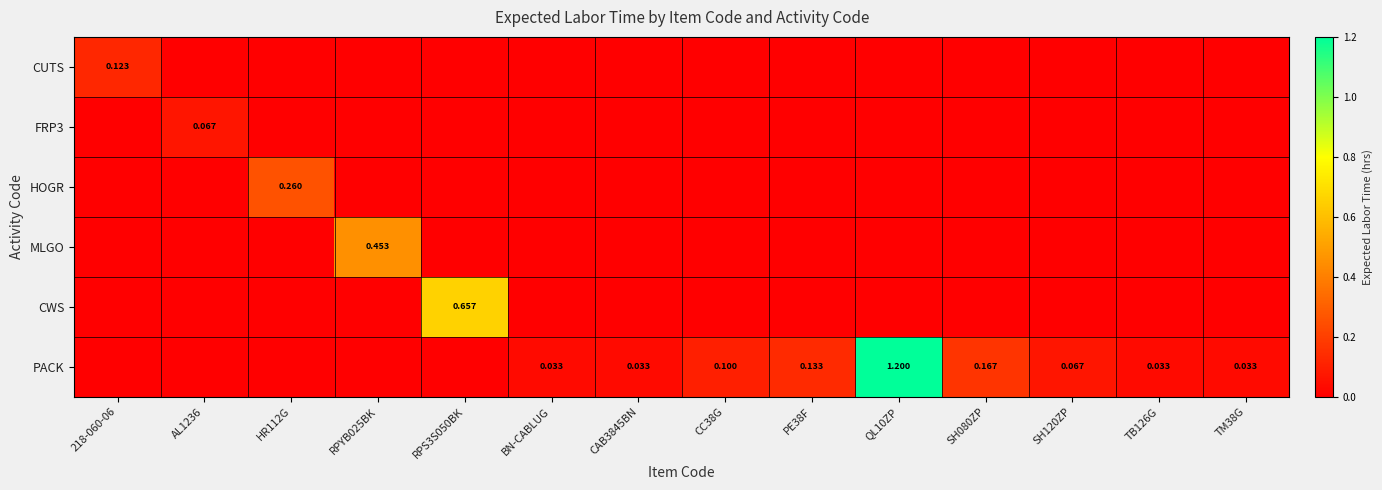

List the labels in order of FRP3 value, smallest first.

218-060-06, HR112G, RPYB025BK, RPS3S050BK, BN-CABLUG, CAB3845BN, CC38G, PE38F, QL10ZP, SH080ZP, SH120ZP, TB126G, TM38G, AL1236